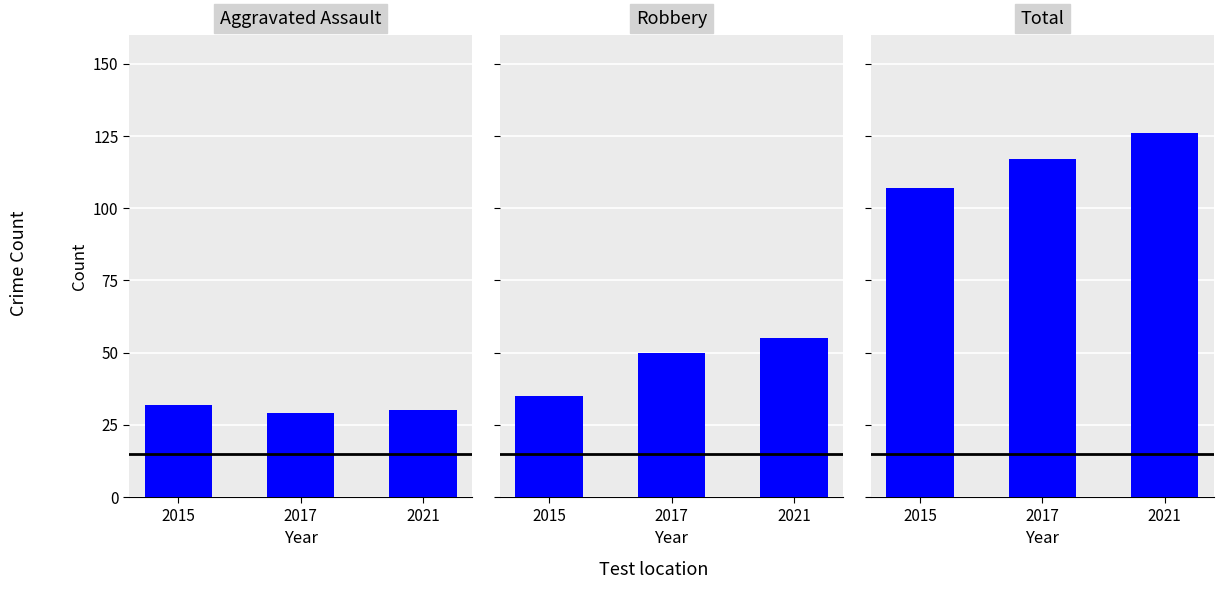

Reading left to right, what are all the values shown in this chart?

Aggravated Assault: 32	29	30
Robbery: 35	50	55
Total: 107	117	126